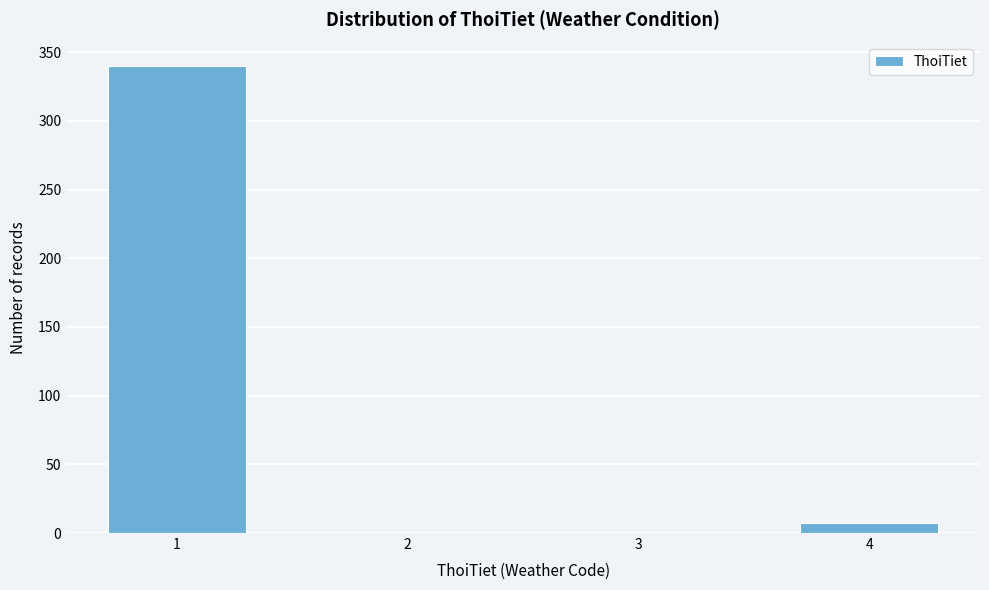

Reading right to left, transcribe all the data shown in this chart.

4=7	3=0	2=0	1=340